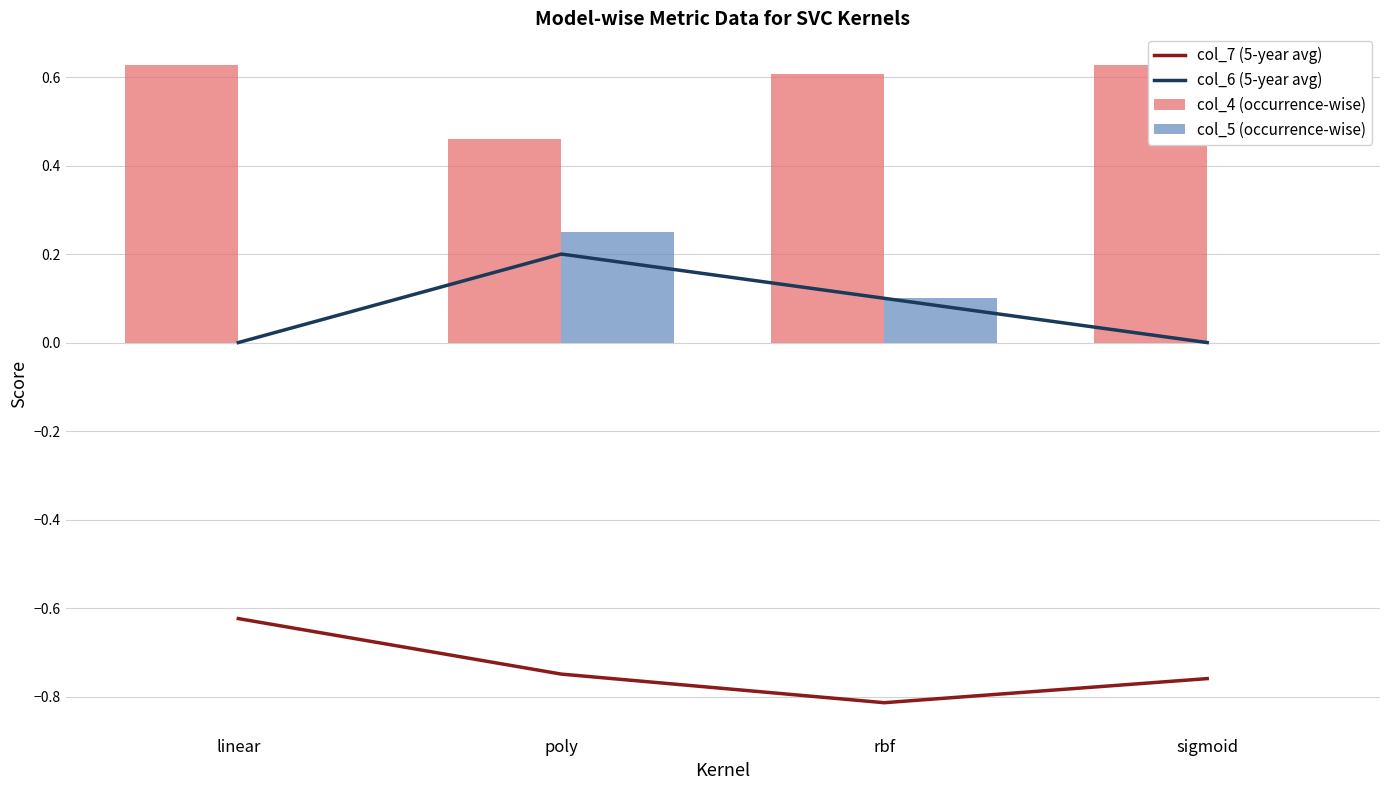

How many col_4 (occurrence-wise) values are between 0 and 1?

4